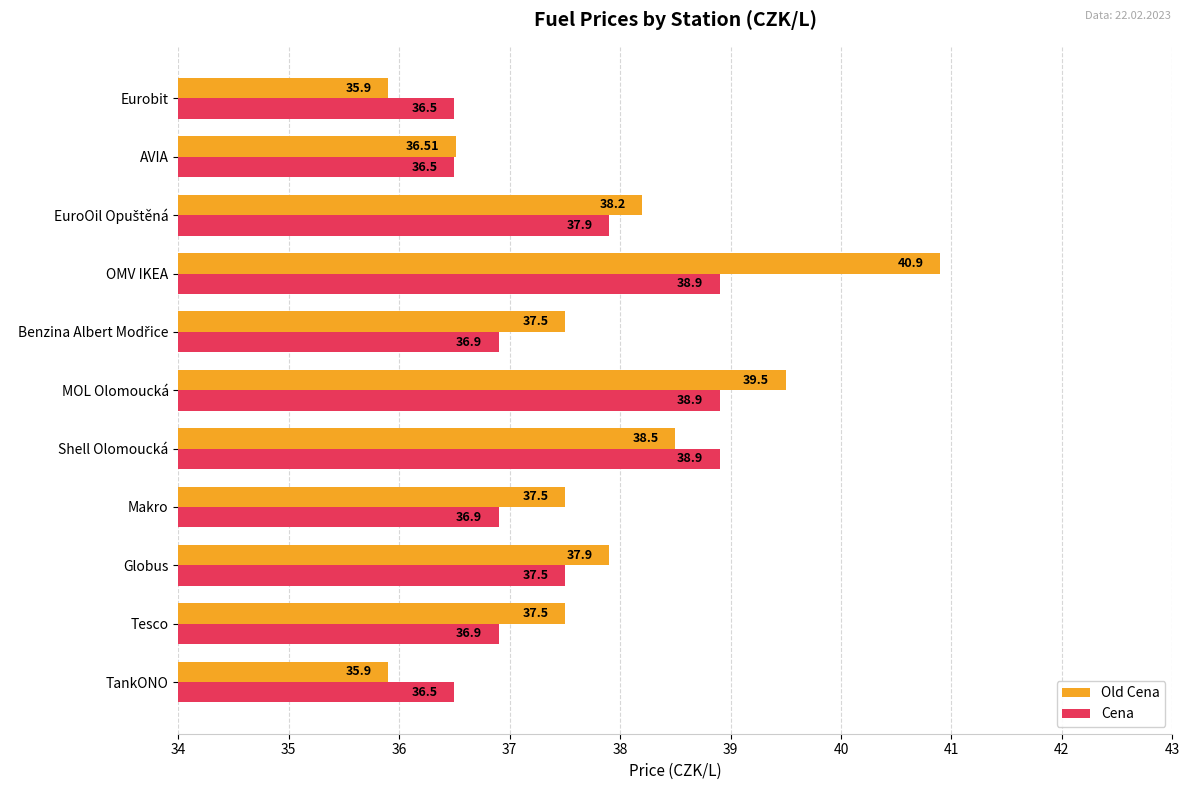

What are all the series names shown in the legend?

Old Cena, Cena